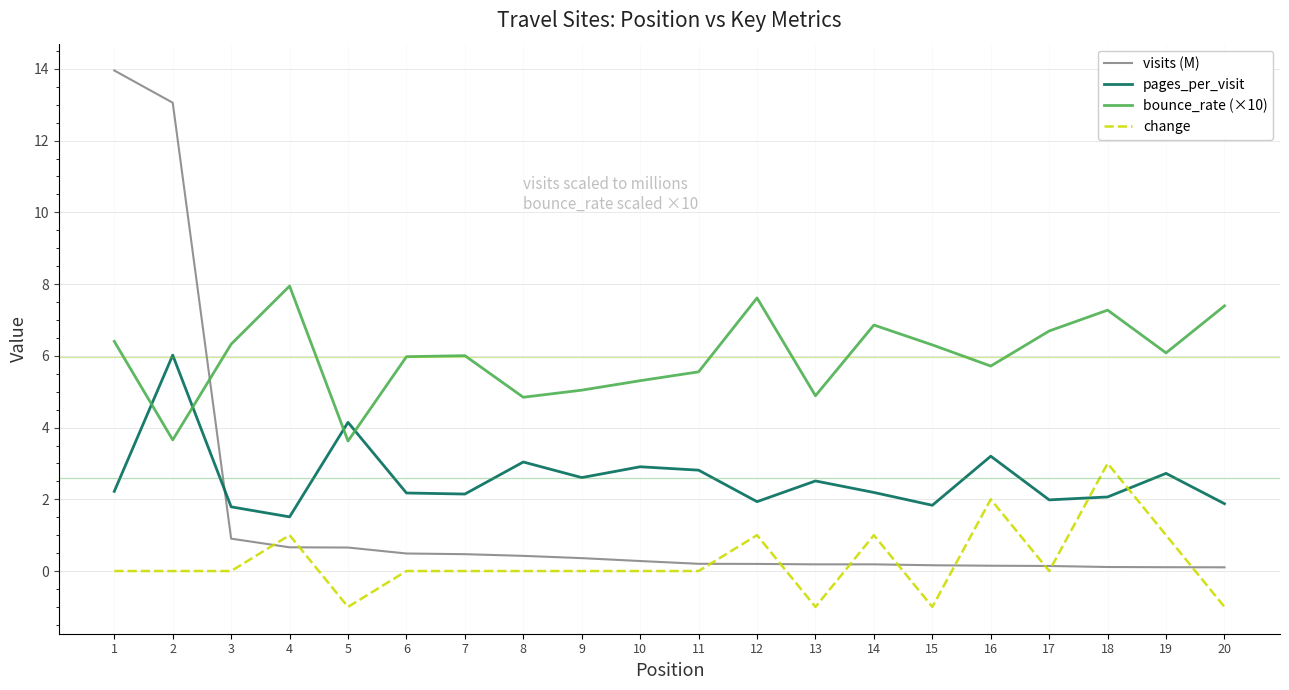

What is the difference between the maximum and minimum values in the bounce_rate (×10) series?

4.3